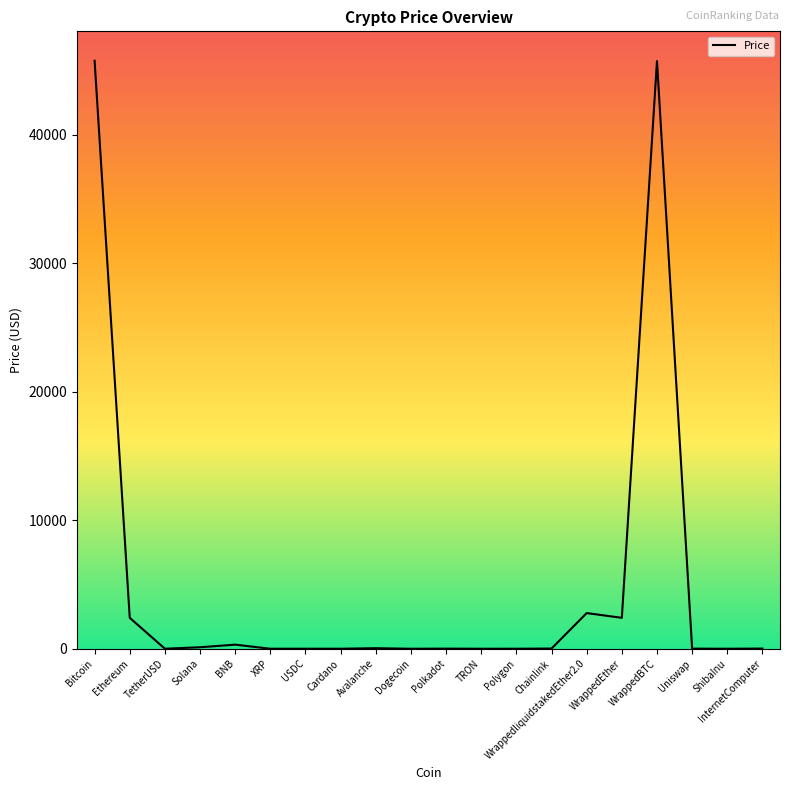

What is the ratio of the value at Ethereum to the value at WrappedliquidstakedEther2.0?

0.9